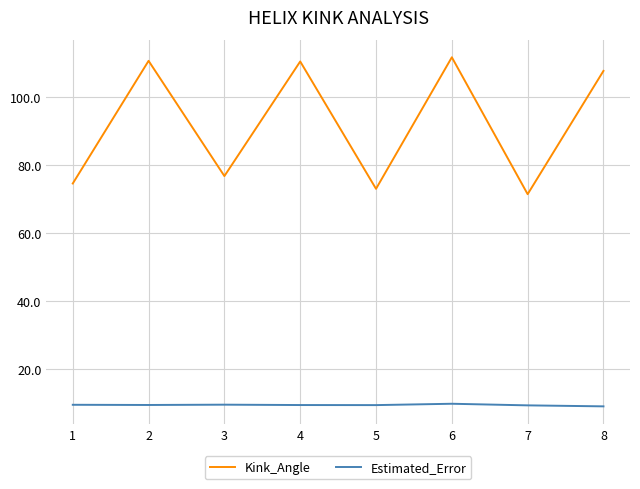

Does the chart display data point markers on the line(s)?

No